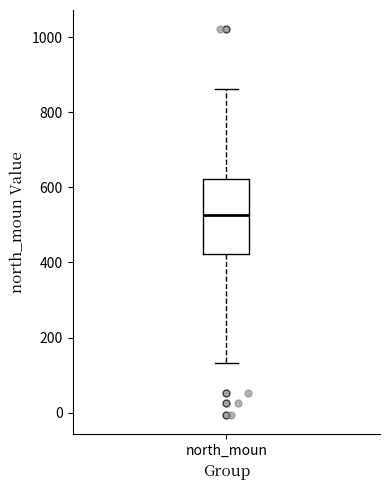

Where does the lower whisker of the box for north_moun end on the y-axis? The values are not printed on the chart, so give them approximately, as read against the axis.

140